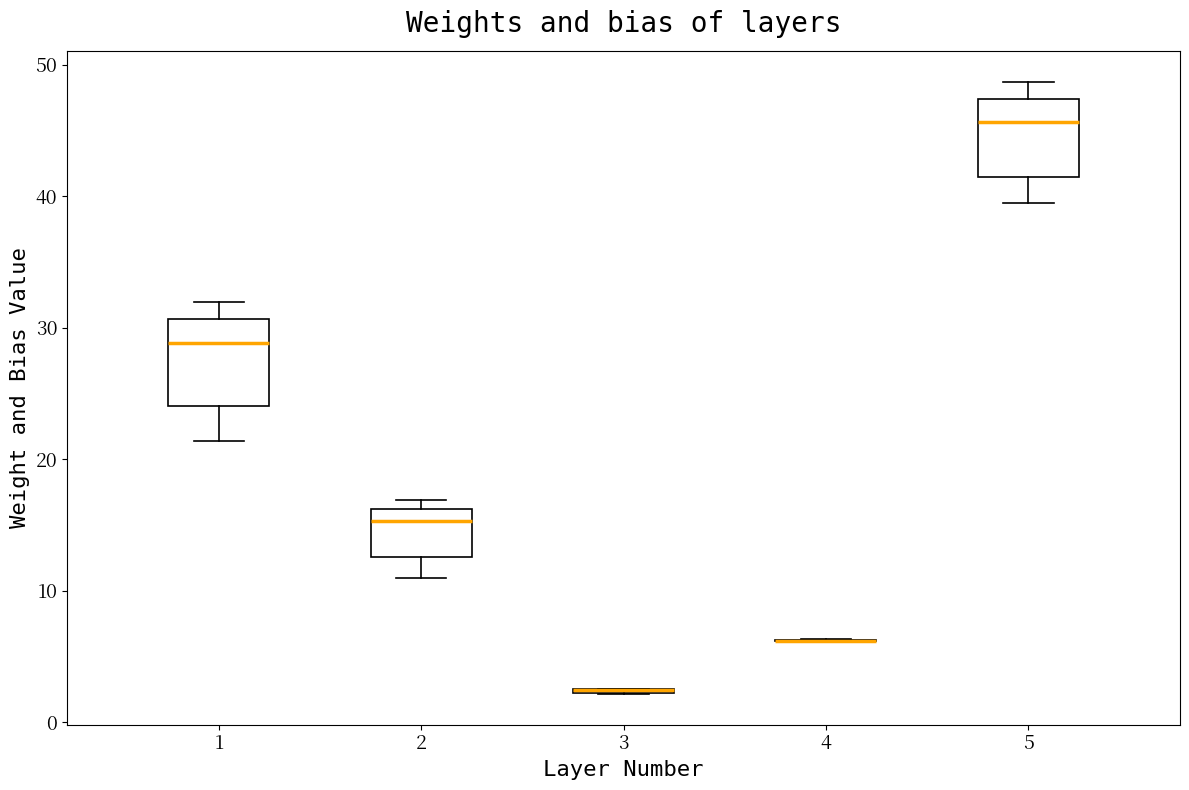

Reading left to right, transcribe this box plot: for each box, give where its median line is, the range the box spans, and where its two whiskers end, as read against the y-axis. The values are not printed on the chart, so give them approximately, as read against the axis.

1: median 29, box 24 to 31, whiskers 21 to 32
2: median 15, box 13 to 16, whiskers 11 to 17
3: box collapsed to a line at 2, whiskers 2 to 3
4: box collapsed to a line at 6, whiskers 6 to 6
5: median 46, box 41 to 47, whiskers 39 to 49